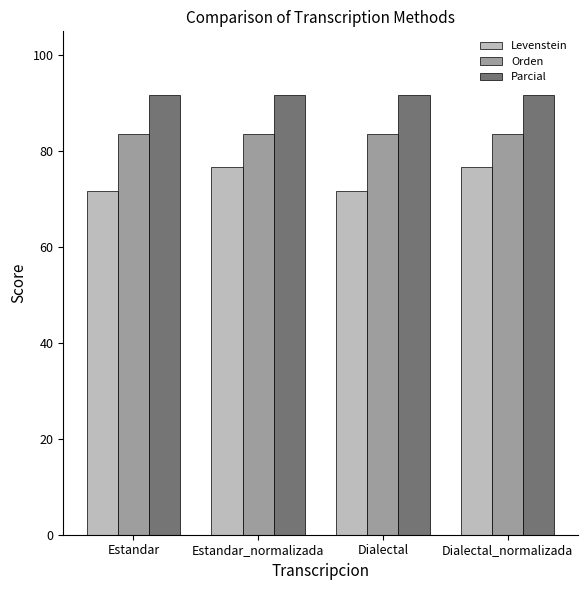

Which series has the largest total across all categories?

Parcial